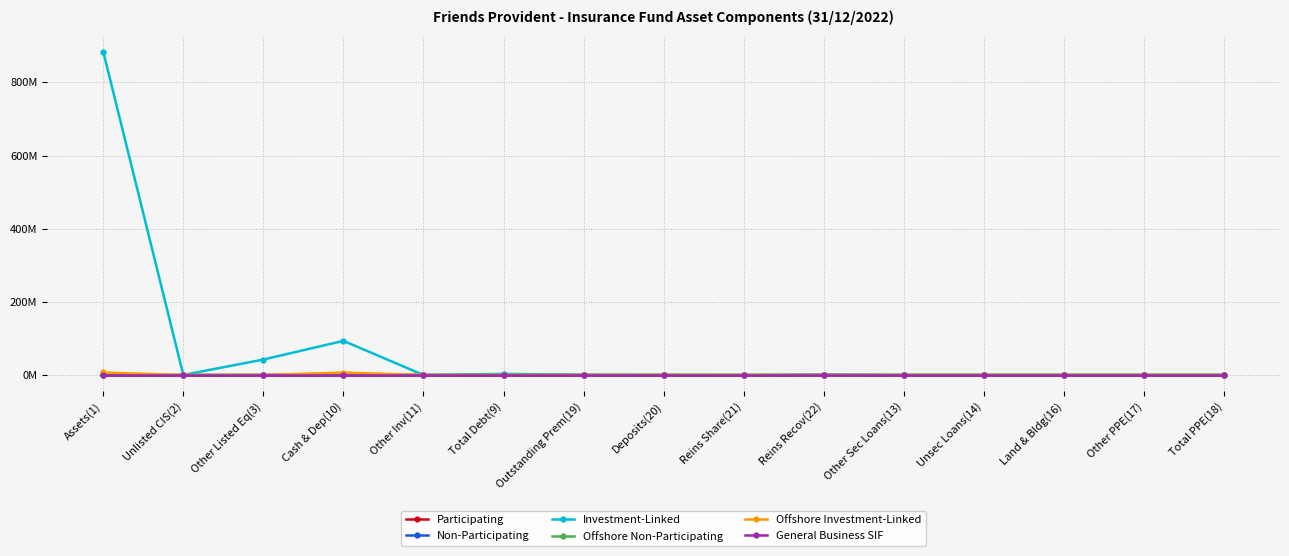

Is this an area chart (filled region under the line)?

No